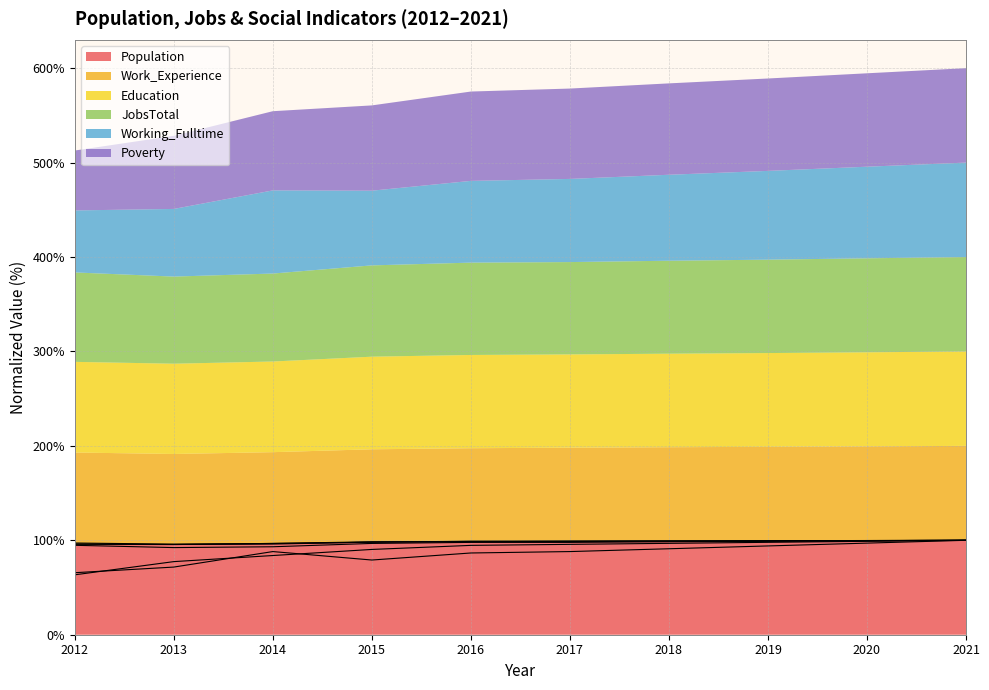

Is it true that Poverty equals 90.3 at 2015?

True